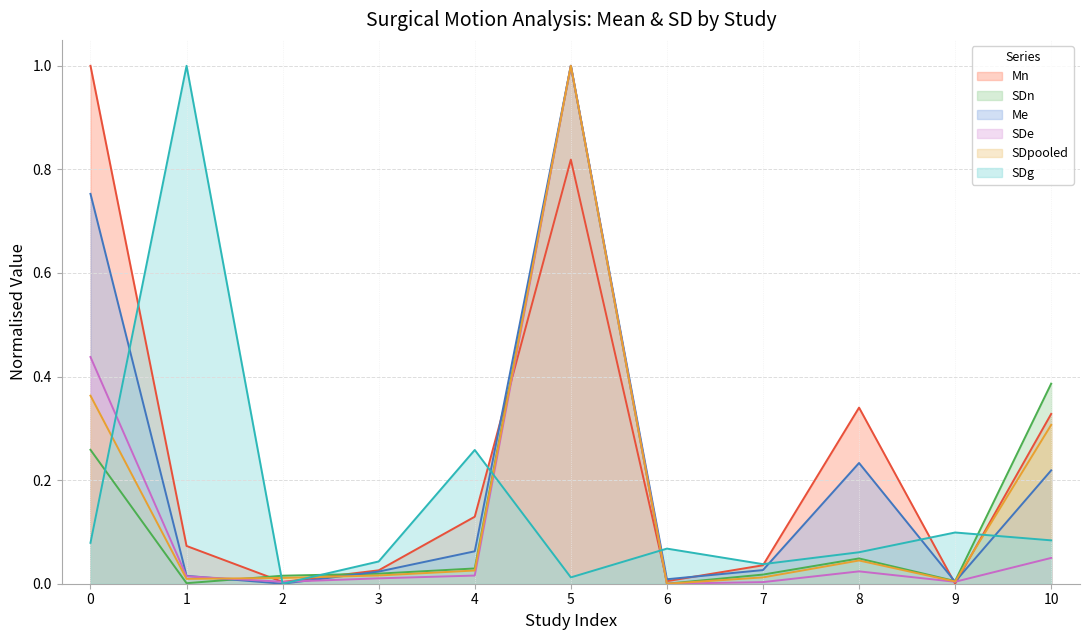

Does the chart have visible grid lines?

Yes